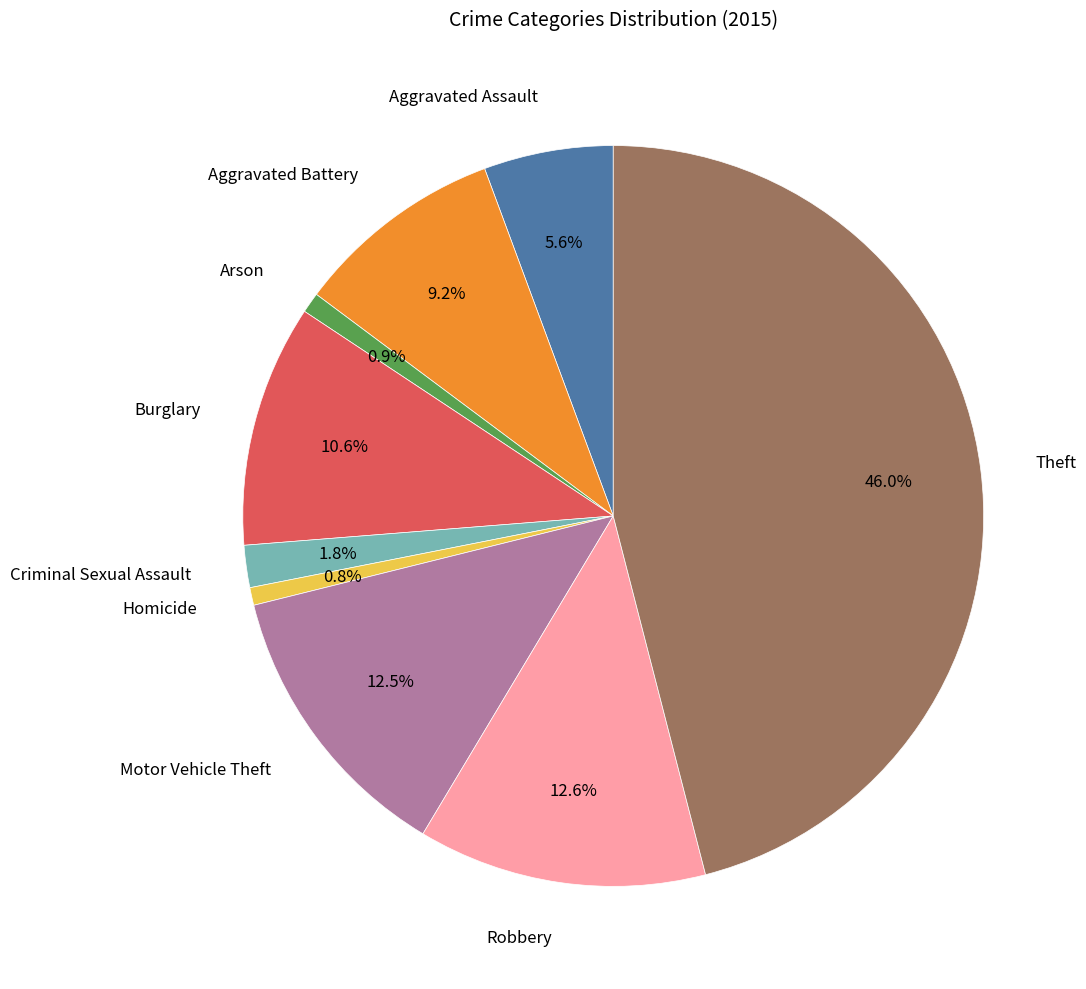

How many slices are in this pie chart?

9